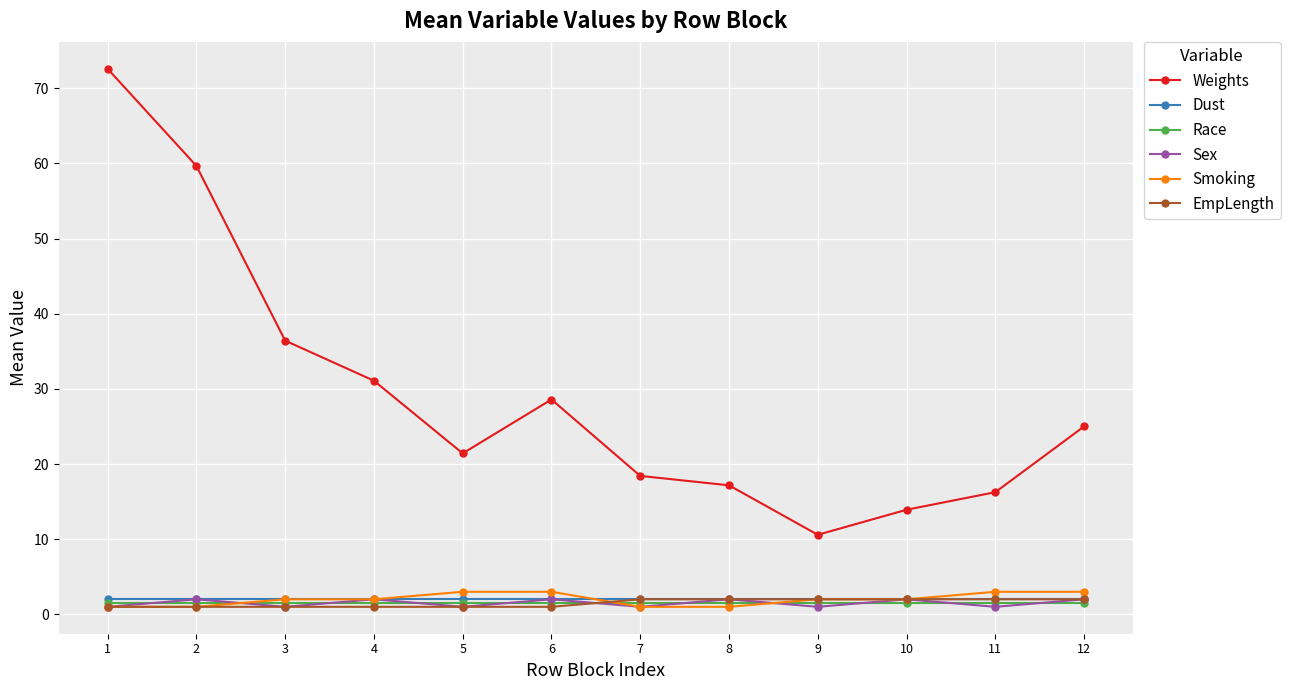

What is the maximum value shown in the chart?

72.6